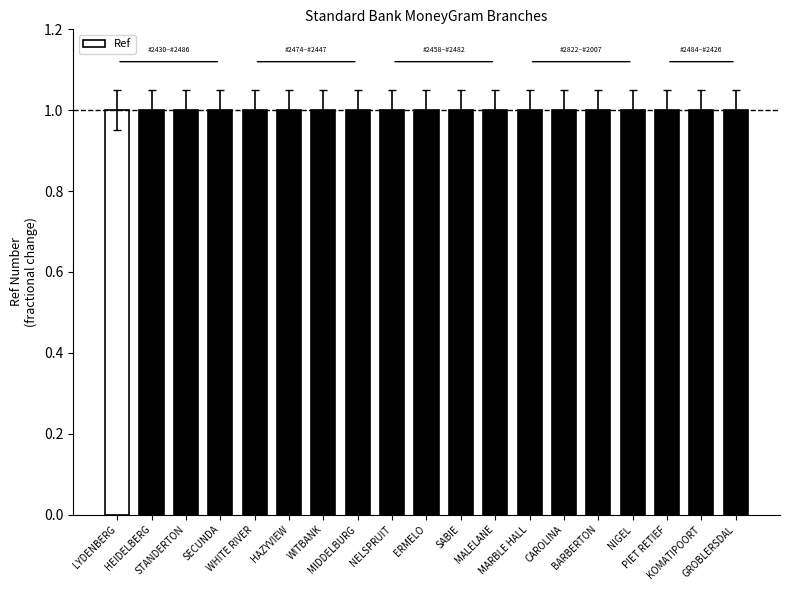

Are the bars grouped side by side (vs. stacked)?

No